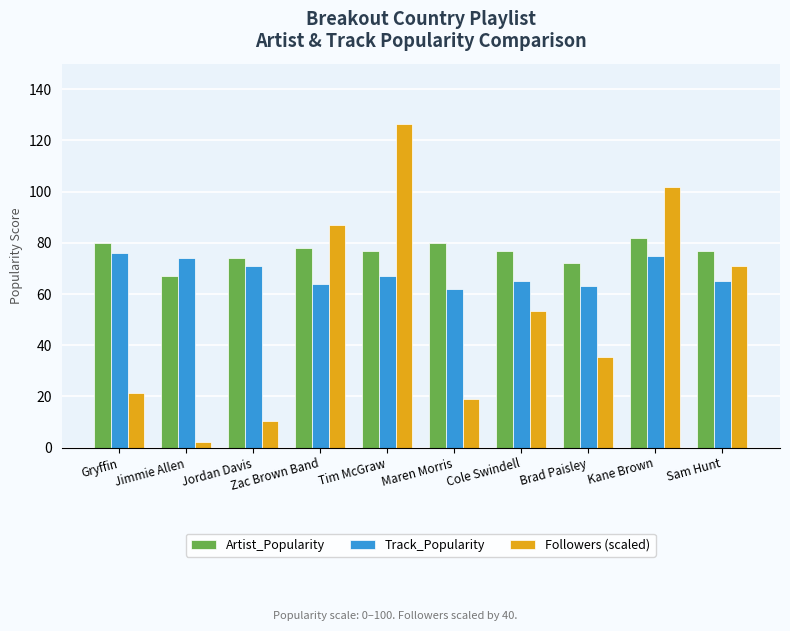

What is the difference between the second highest and second lowest values in the Followers (scaled) series?

91.6